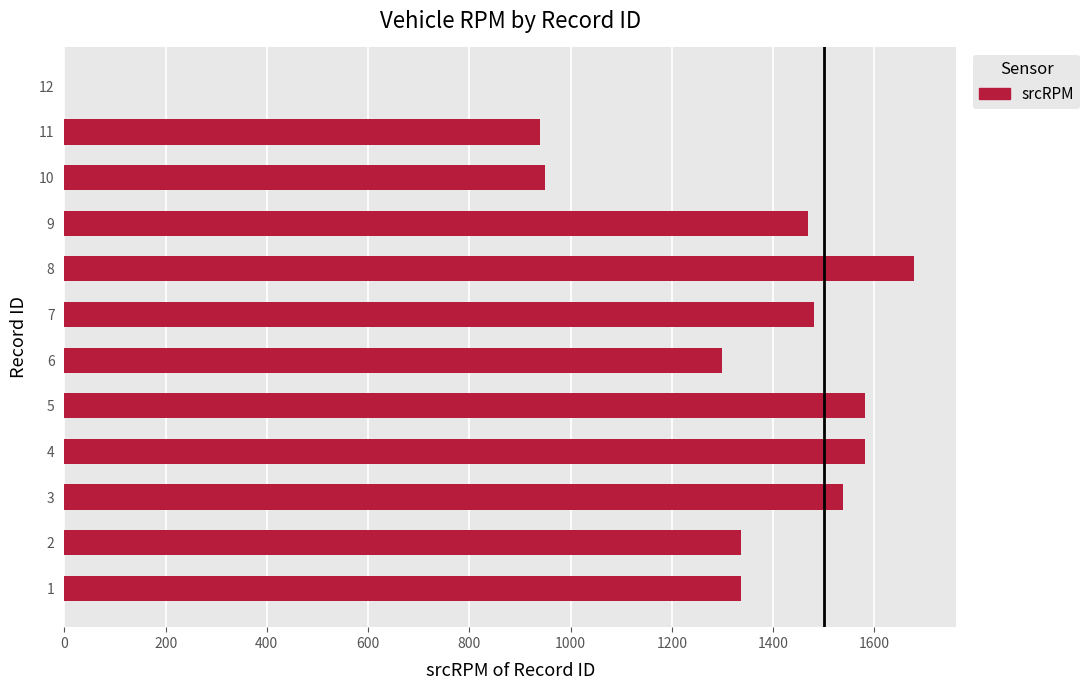

What is the ratio of the value at 5 to the value at 8?

0.9